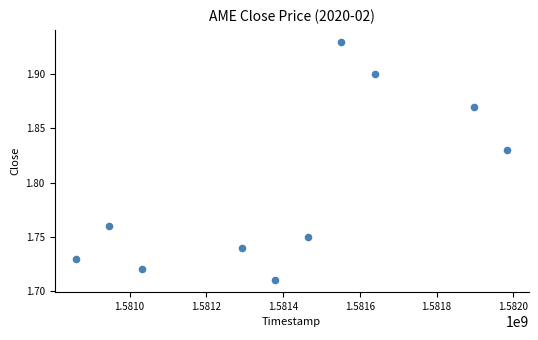

What is the range of X values (max minus min)?

1123200.0